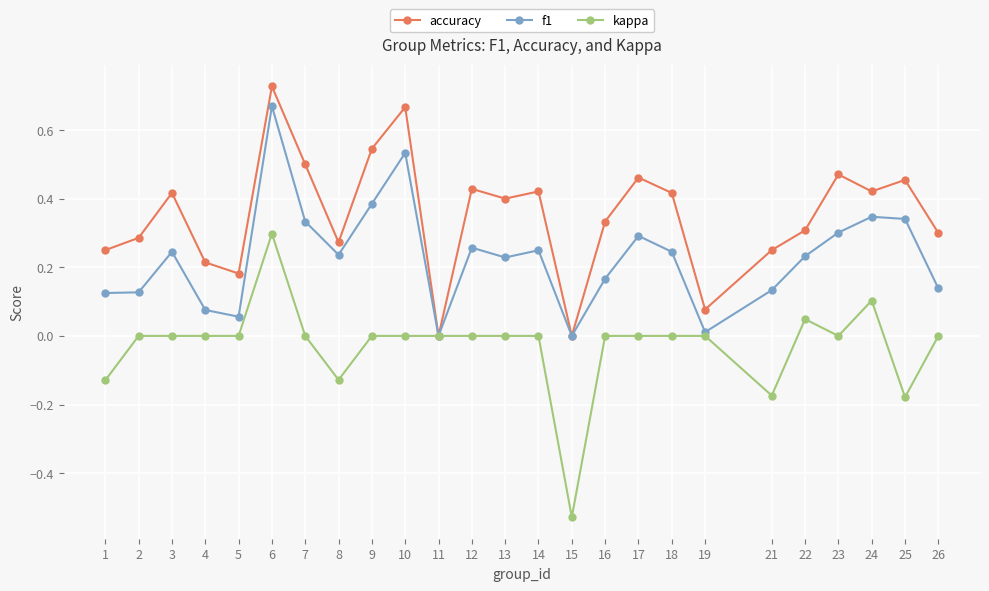

How many categories are shown in the chart?

25